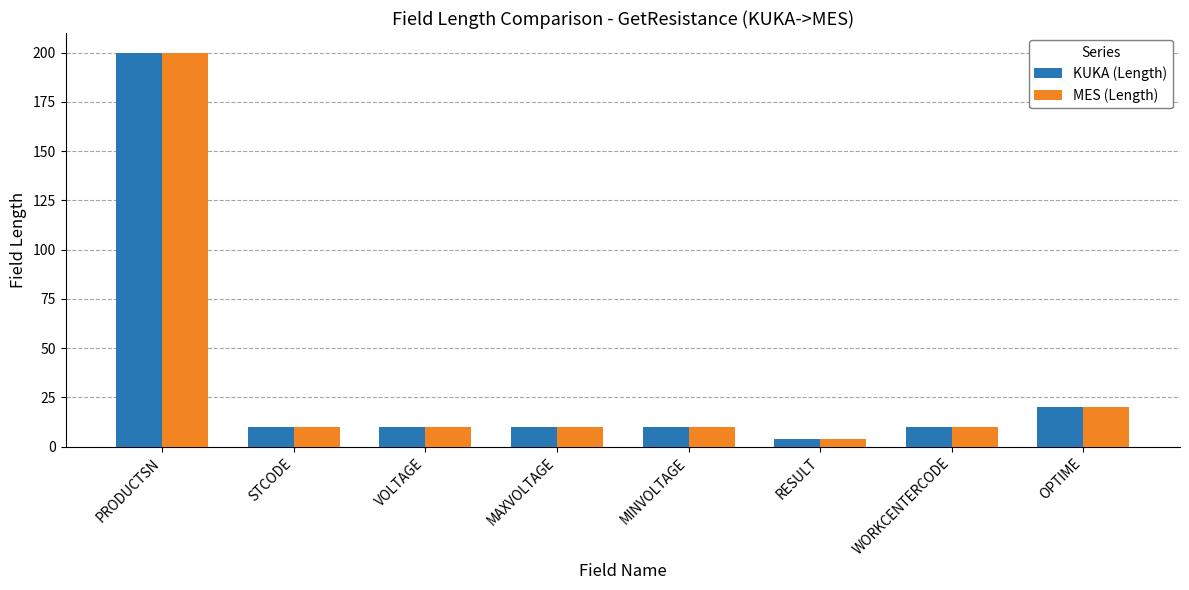

What is the sum of all KUKA (Length) values?

274